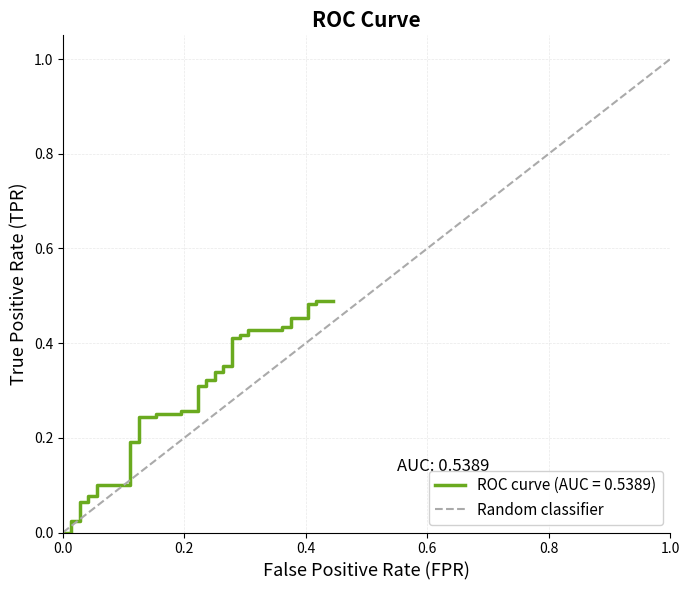

The chart shows a value of 0 at 1.0. True or false?

False